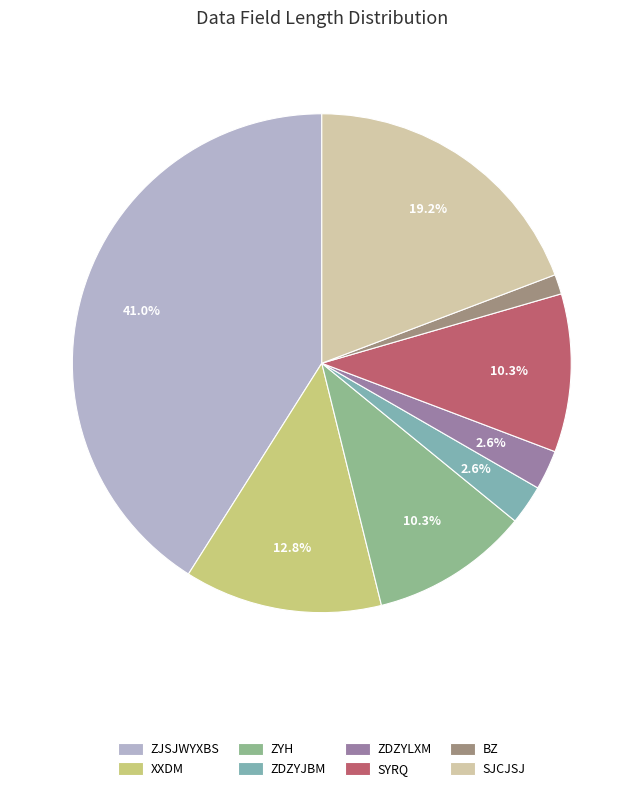

Is there a majority slice in this chart?

No